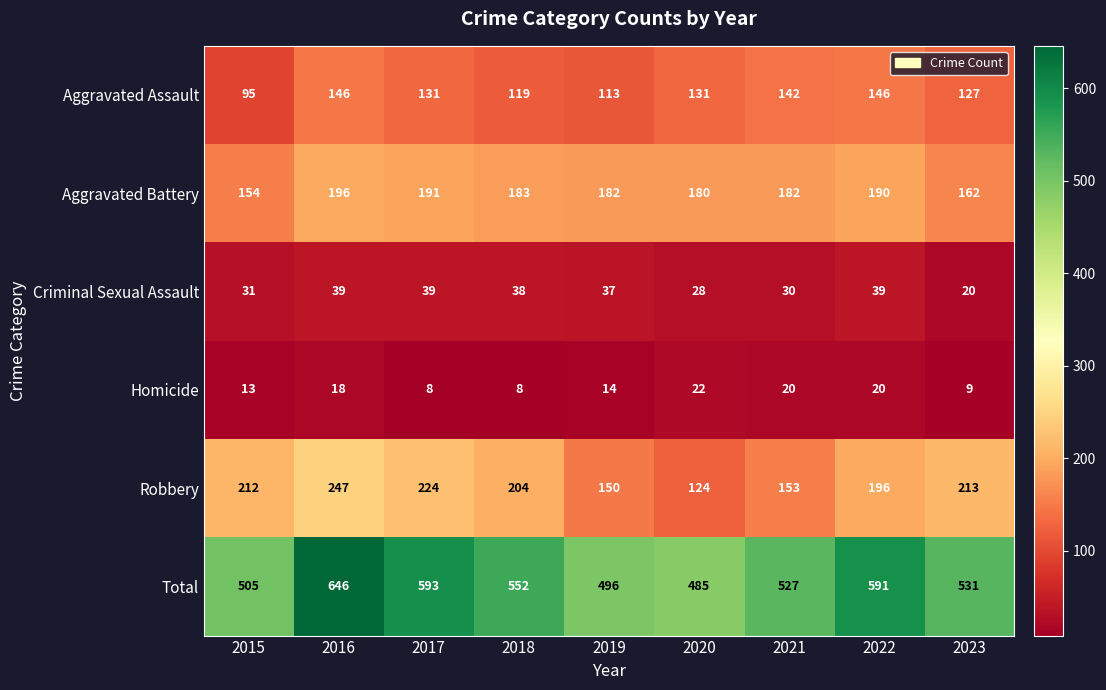

What is the difference between the highest and lowest values at 2015?

492